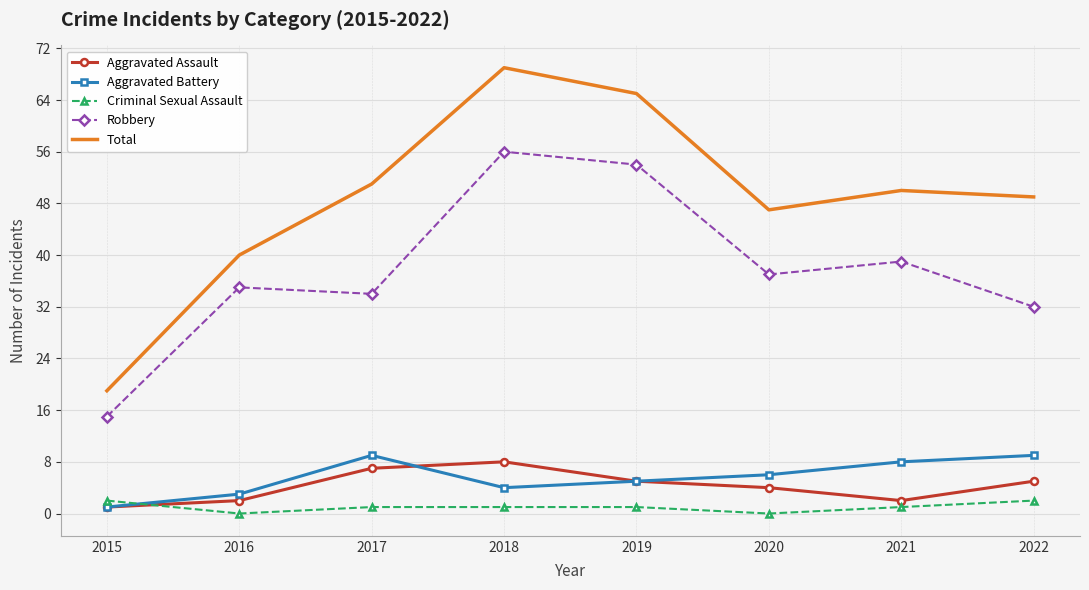

Count the number of categories in the chart.

8